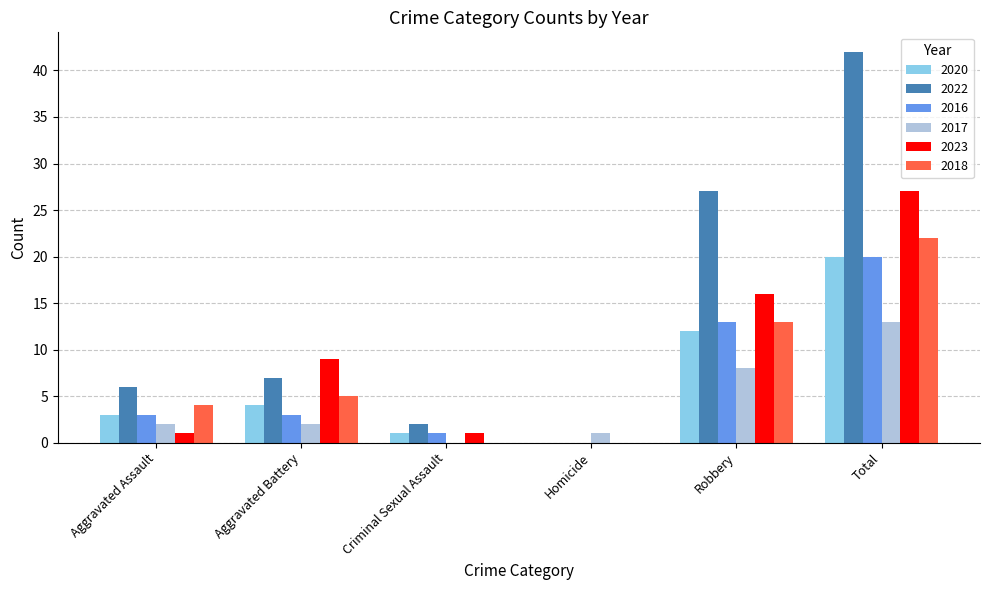

Is it true that 2016 equals 0 at Homicide?

True